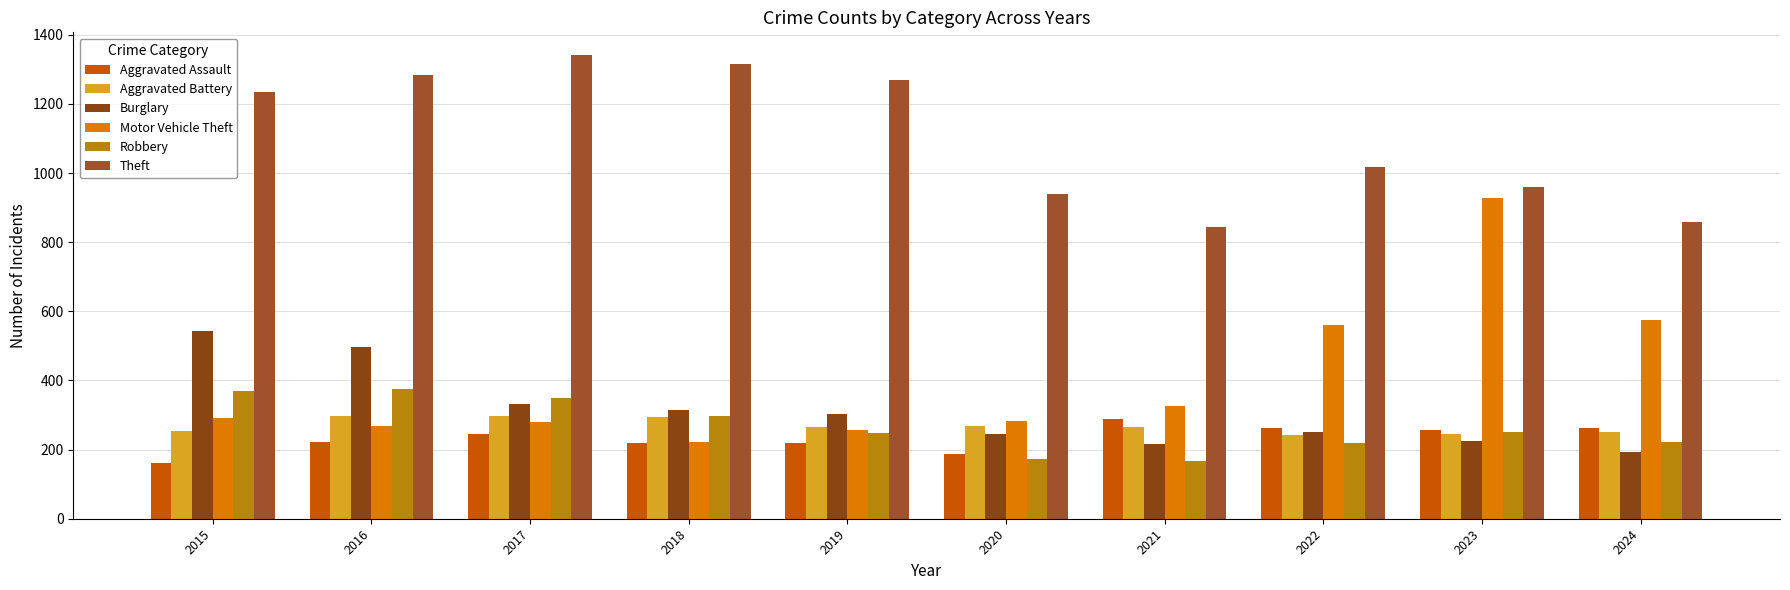

The Aggravated Assault series shows 378 at 2024. True or false?

False